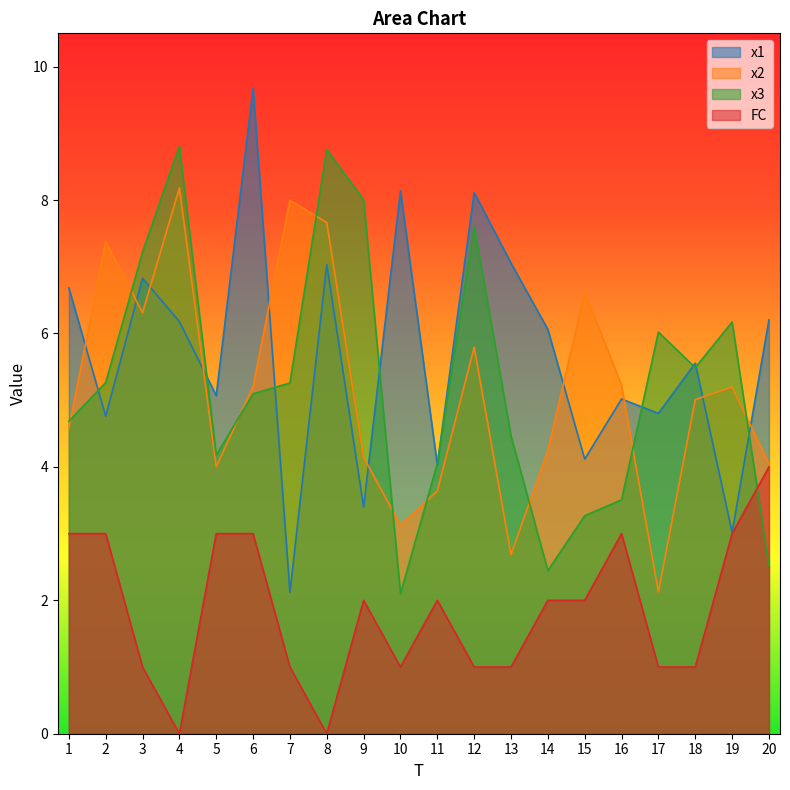

The FC series shows 1.0 at 10. True or false?

True